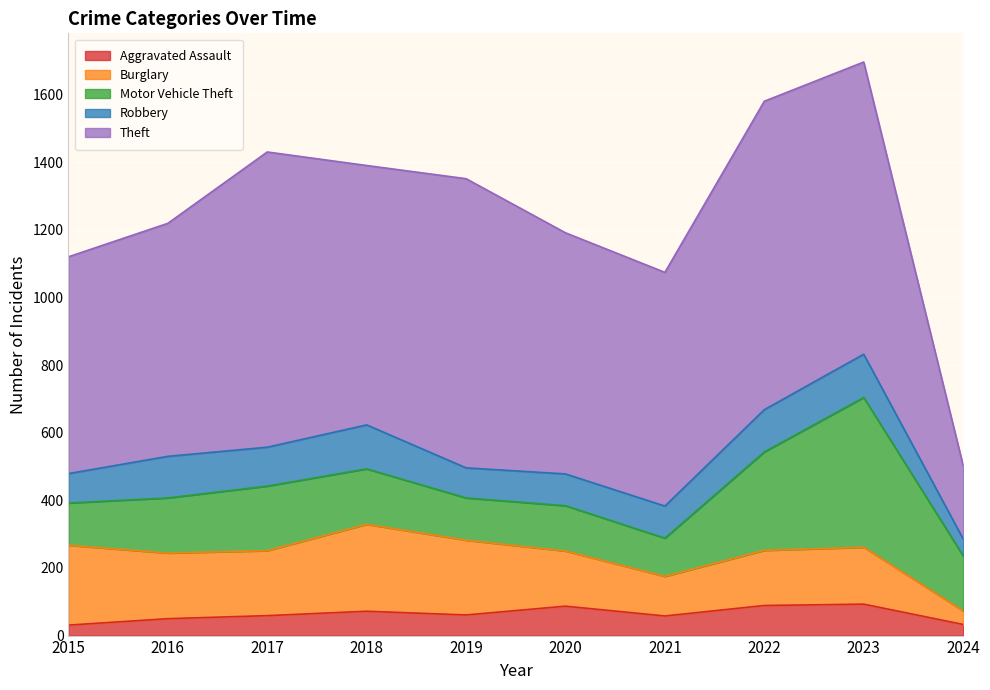

What is the difference between the Burglary values at 2018 and 2019?

36